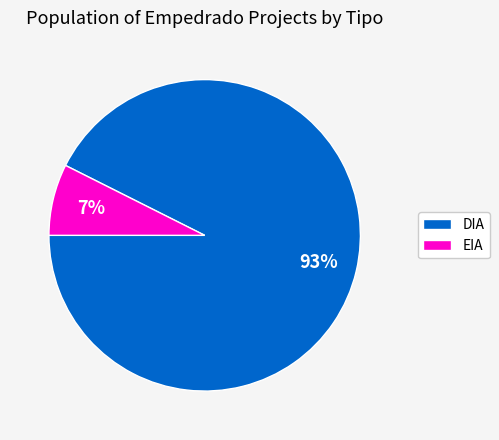

How many slices are in this pie chart?

2